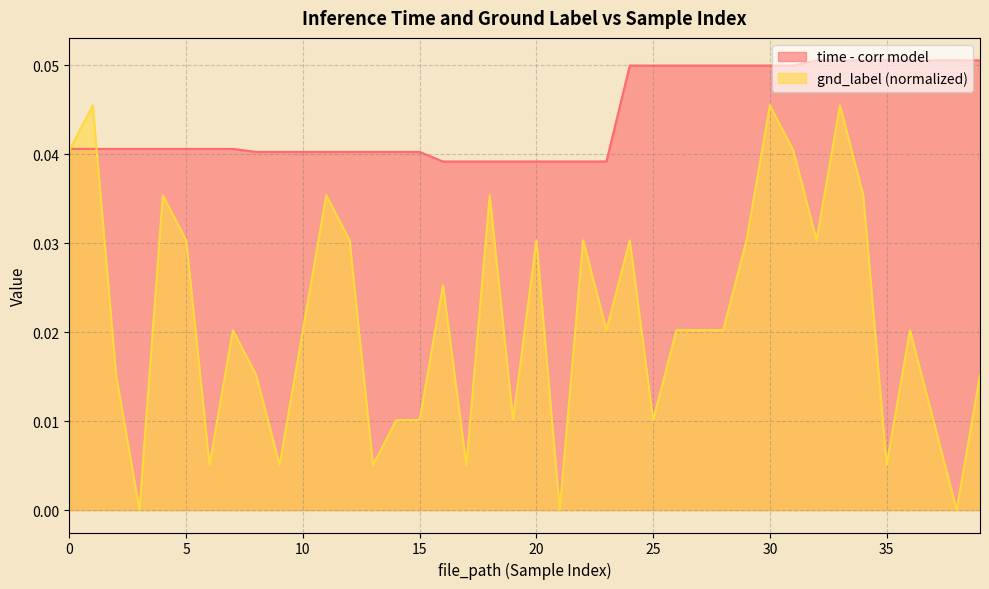

How many lines are shown in the chart?

2